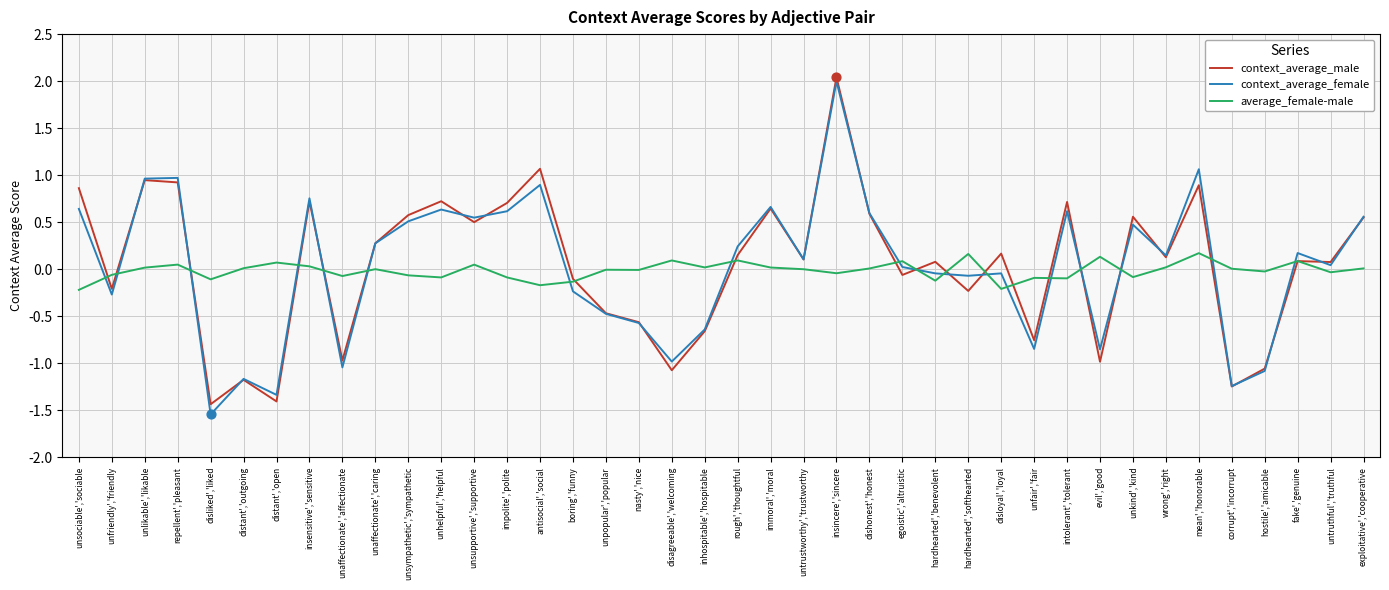

What is the total value across all series at insincere','sincere?

4.0